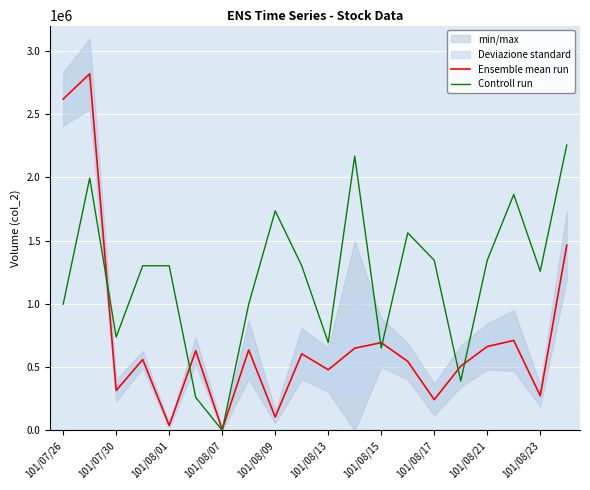

How many lines are shown in the chart?

2